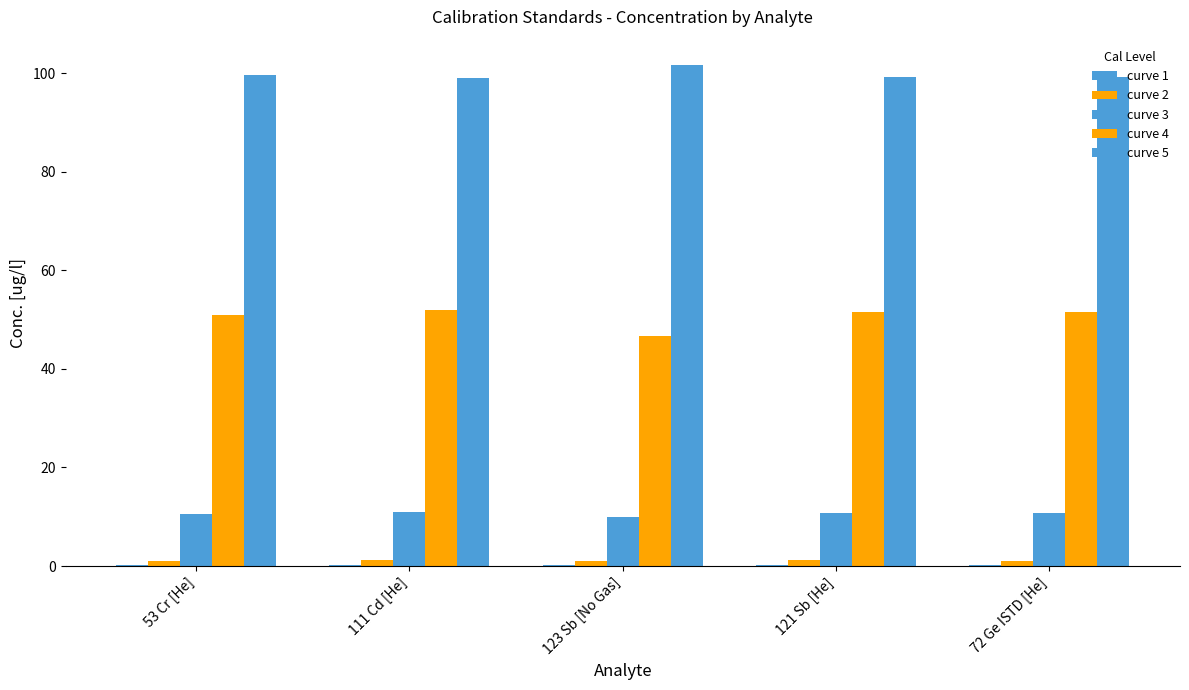

What is the value of the curve 3 bar at the 1st from the left?

10.5